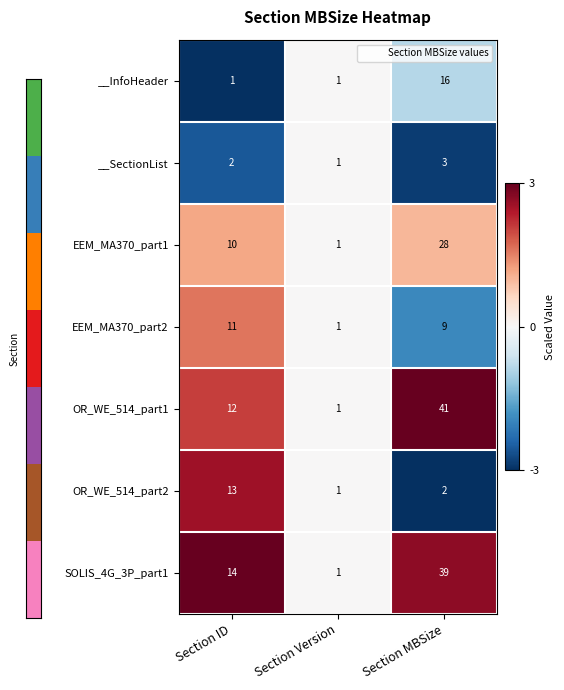

How many data points does each series have?

3